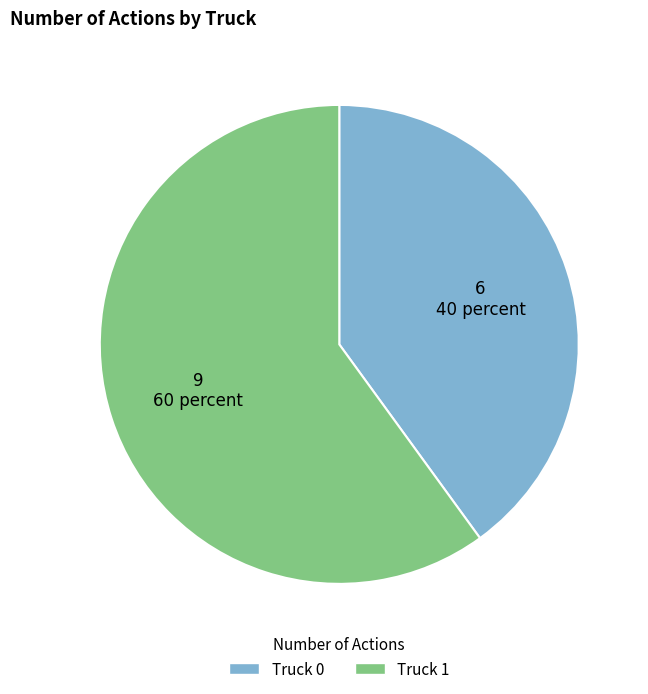

What is the majority slice?

Truck 1